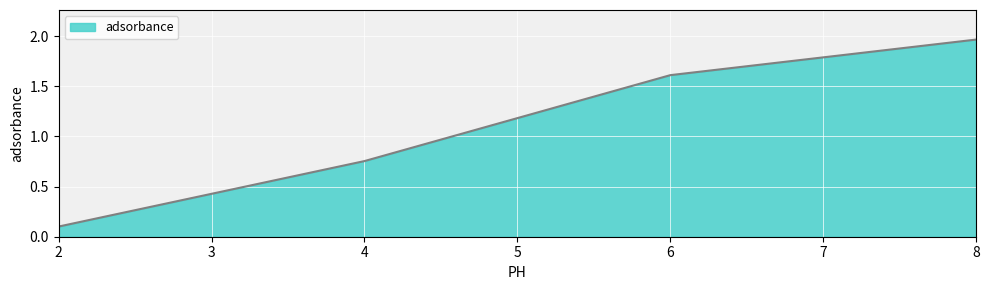

What is the difference between the maximum and minimum values?

1.9